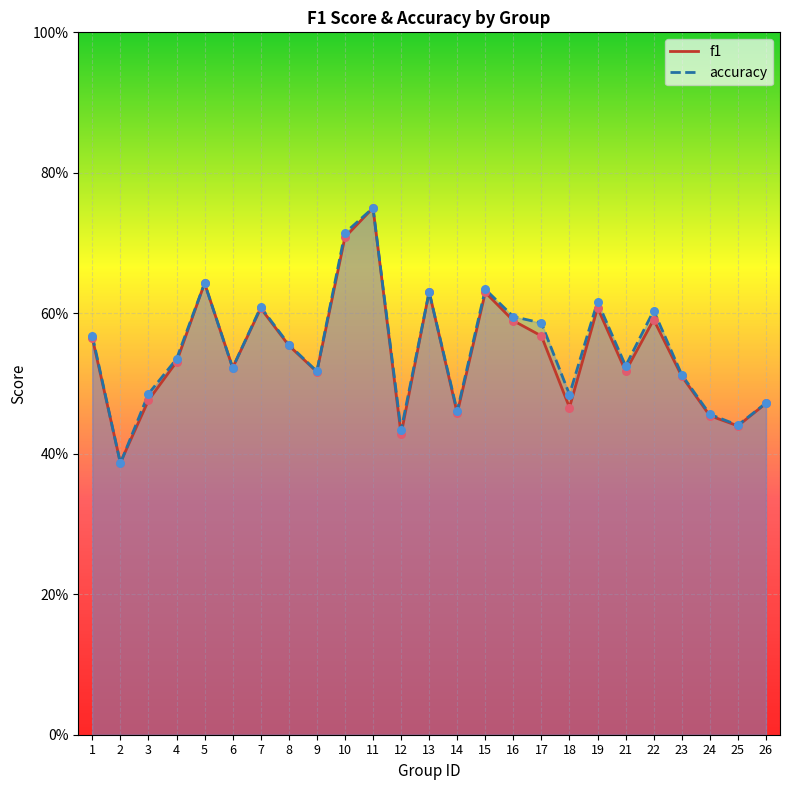

Which series reaches the maximum Y coordinate?

f1